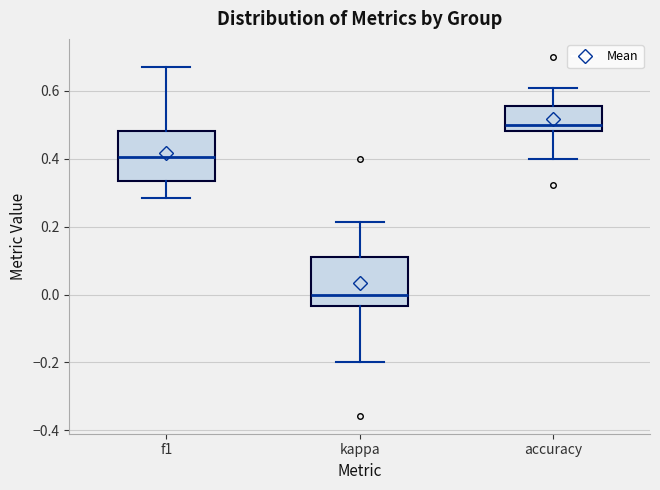

Where does the upper whisker of the box for kappa end on the y-axis? The values are not printed on the chart, so give them approximately, as read against the axis.

0.22